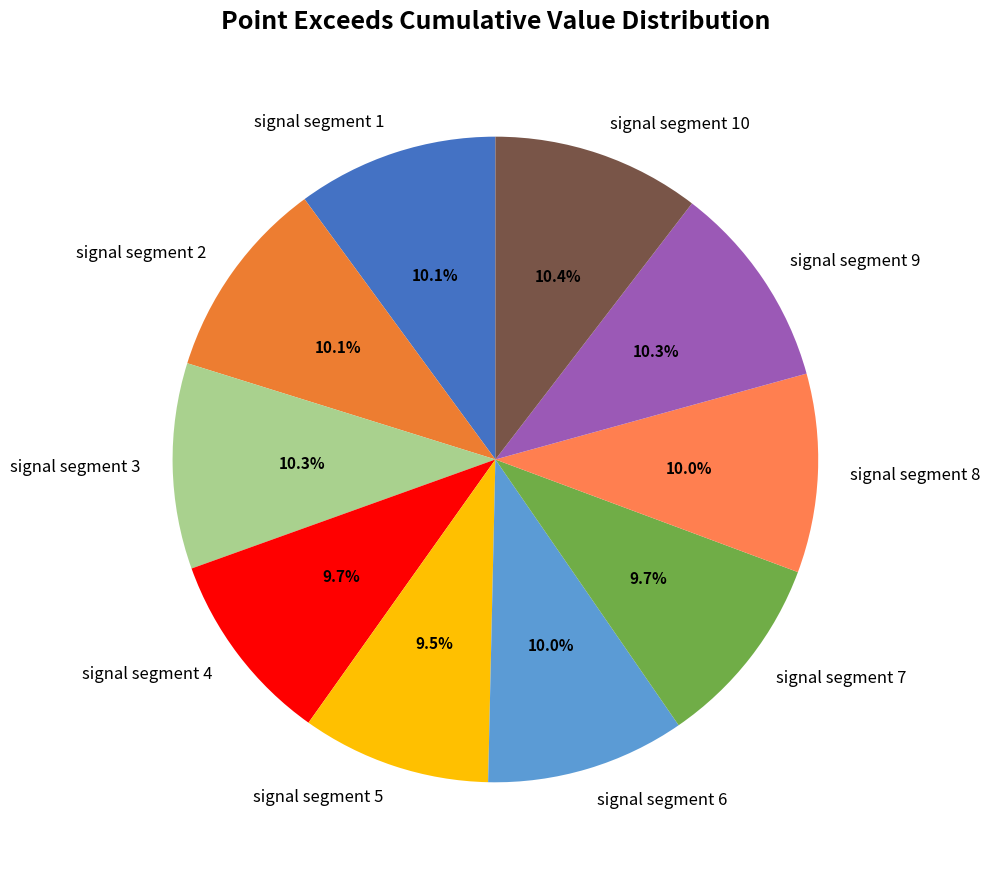

Count the number of slices in the pie.

10